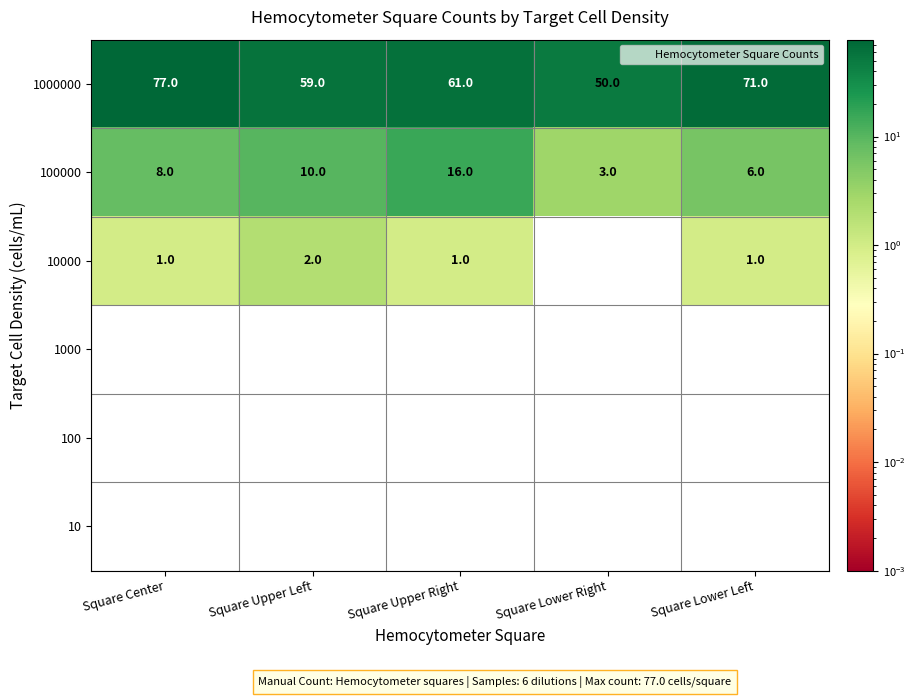

At how many categories does at least one series exceed 51?

4